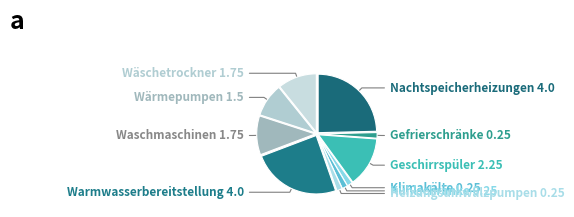

How many slices are in this pie chart?

10